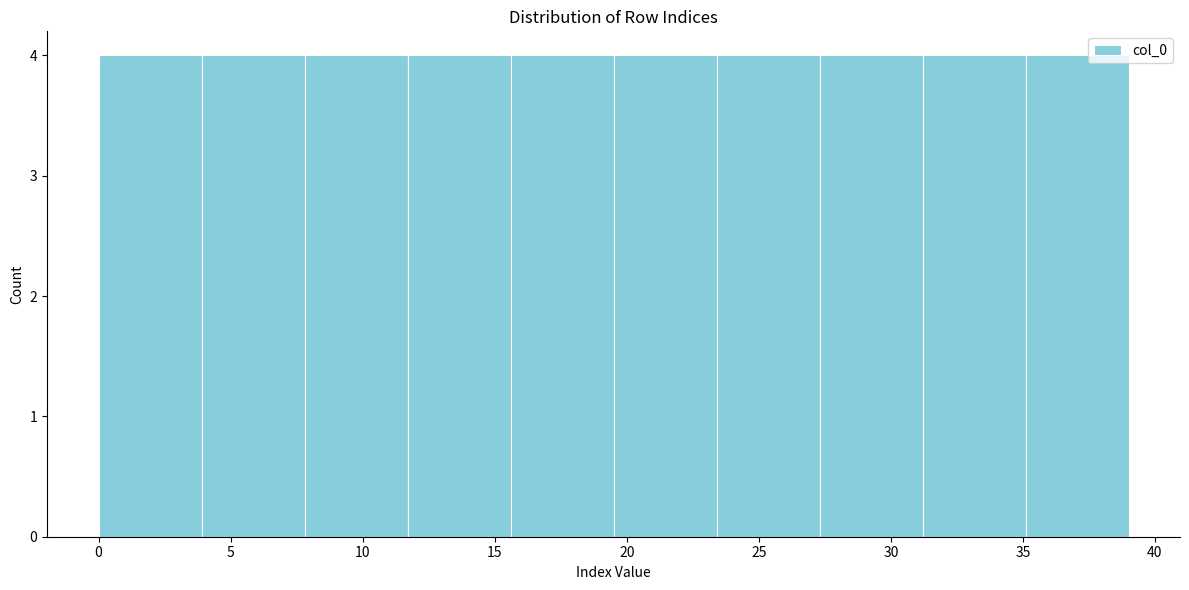

Reading left to right, transcribe this chart: for each bar, give the range it covers on the x-axis and its height. Neither the bar edges nor the heights are printed on the chart, so give them approximately, as read against the axes.

0.0 to 3.9: 4
3.9 to 7.8: 4
7.8 to 11.7: 4
11.7 to 15.6: 4
15.6 to 19.5: 4
19.5 to 23.4: 4
23.4 to 27.3: 4
27.3 to 31.2: 4
31.2 to 35.1: 4
35.1 to 39.0: 4